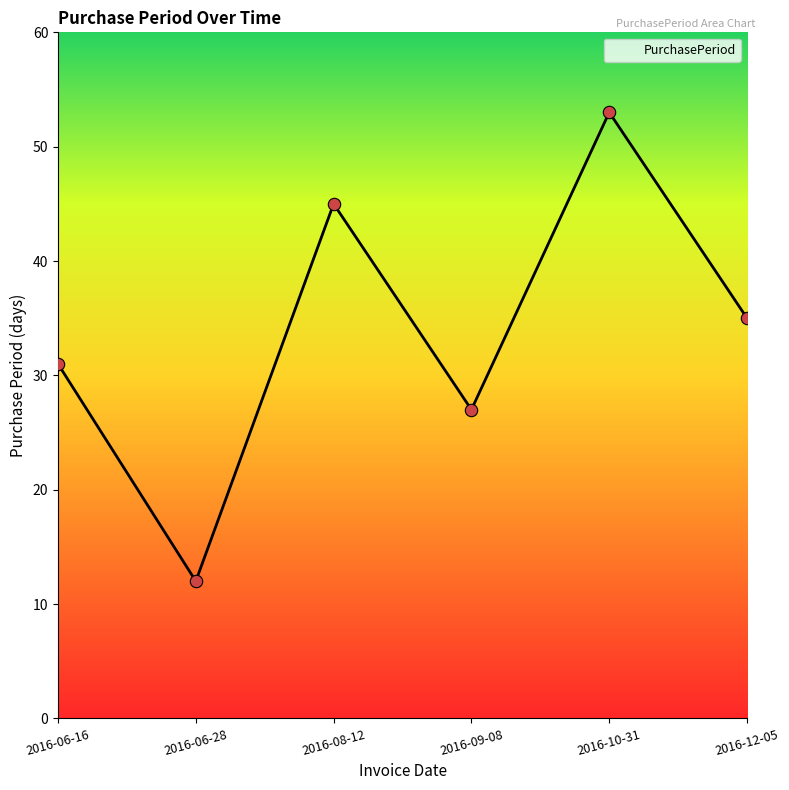

What is the change in value from 2016-06-28 to 2016-12-05?

+23